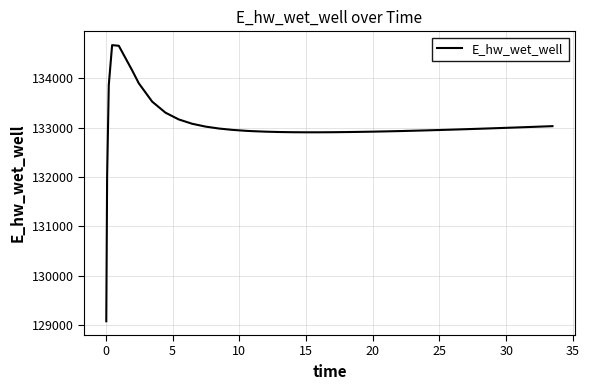

What is the difference between the maximum and minimum values?

5580.9